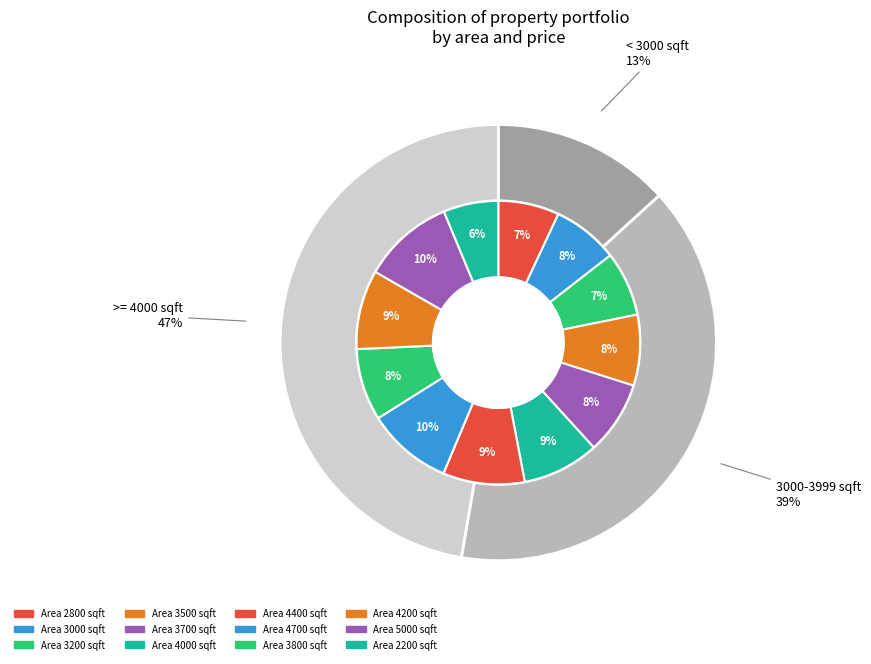

Rank the categories by value from lowest to highest.

2200, 2800, 3200, 3000, 3500, 3800, 3700, 4000, 4200, 4400, 4700, 5000